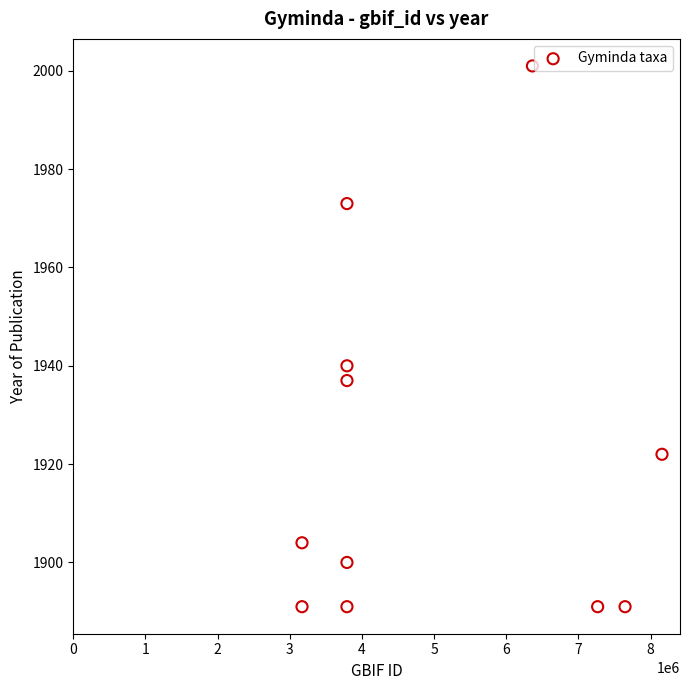

What is the average X value?

4975338